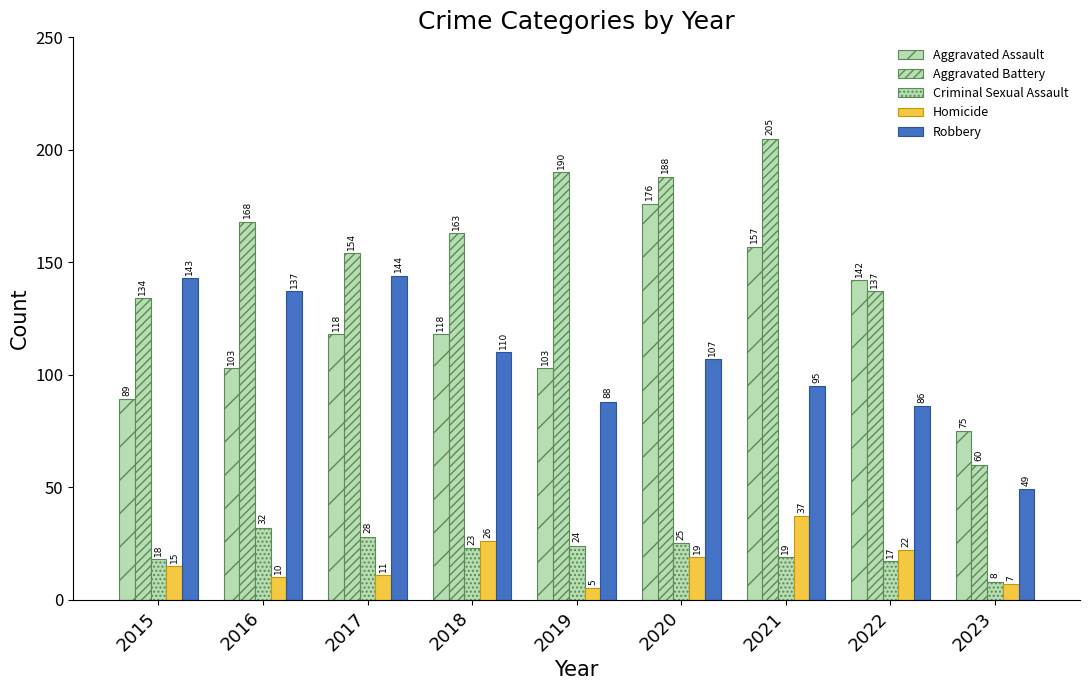

Is it true that Aggravated Assault equals 163 at 2019?

False